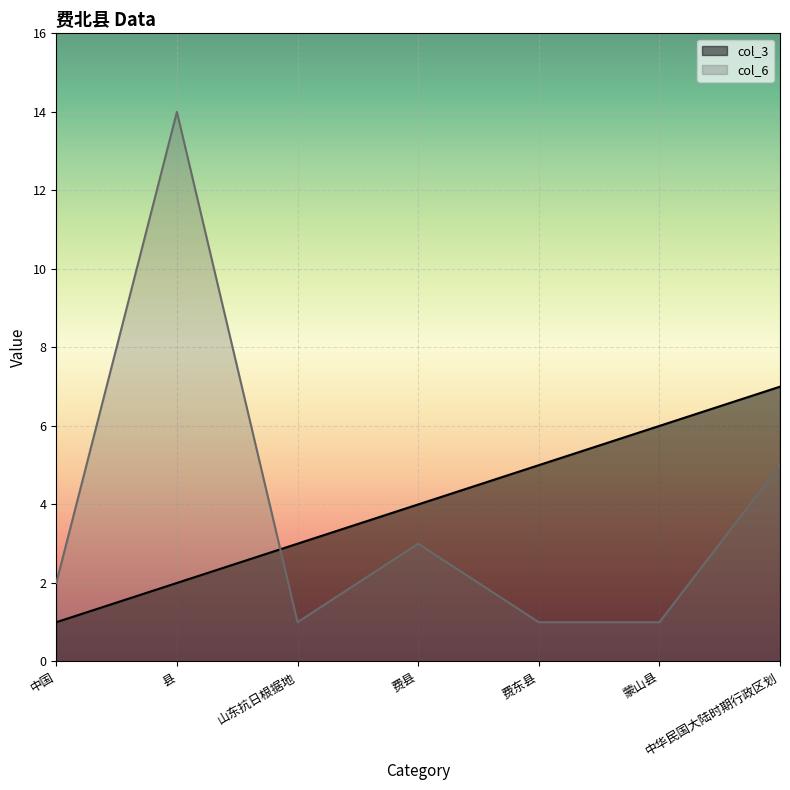

The value of col_3 at 费东县 is 5. True or false?

True